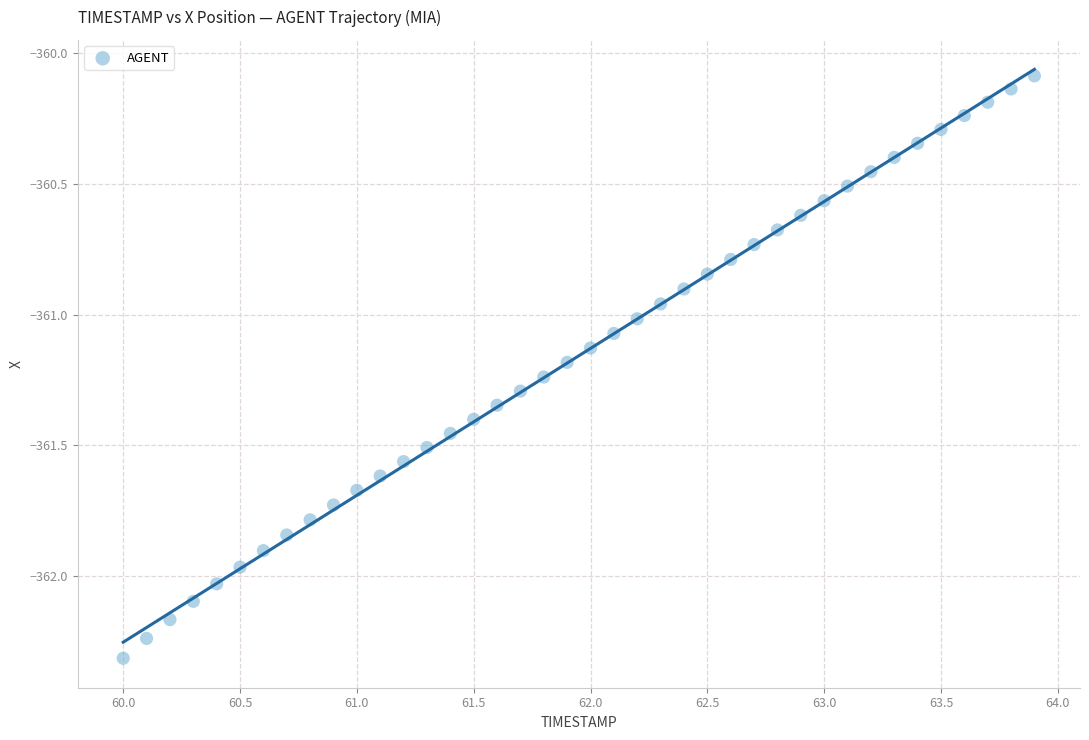

What is the range of Y values (max minus min)?

2.2